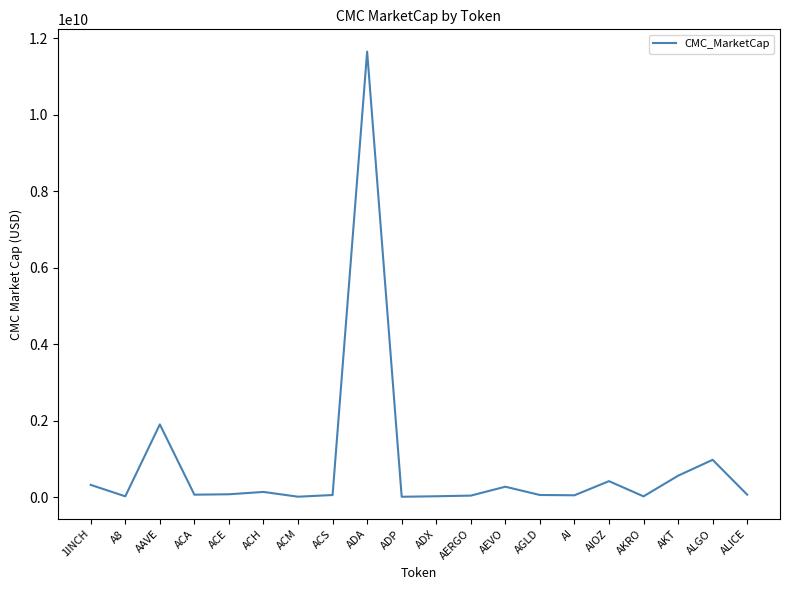

At which category does the chart reach its peak across all series?

ADA